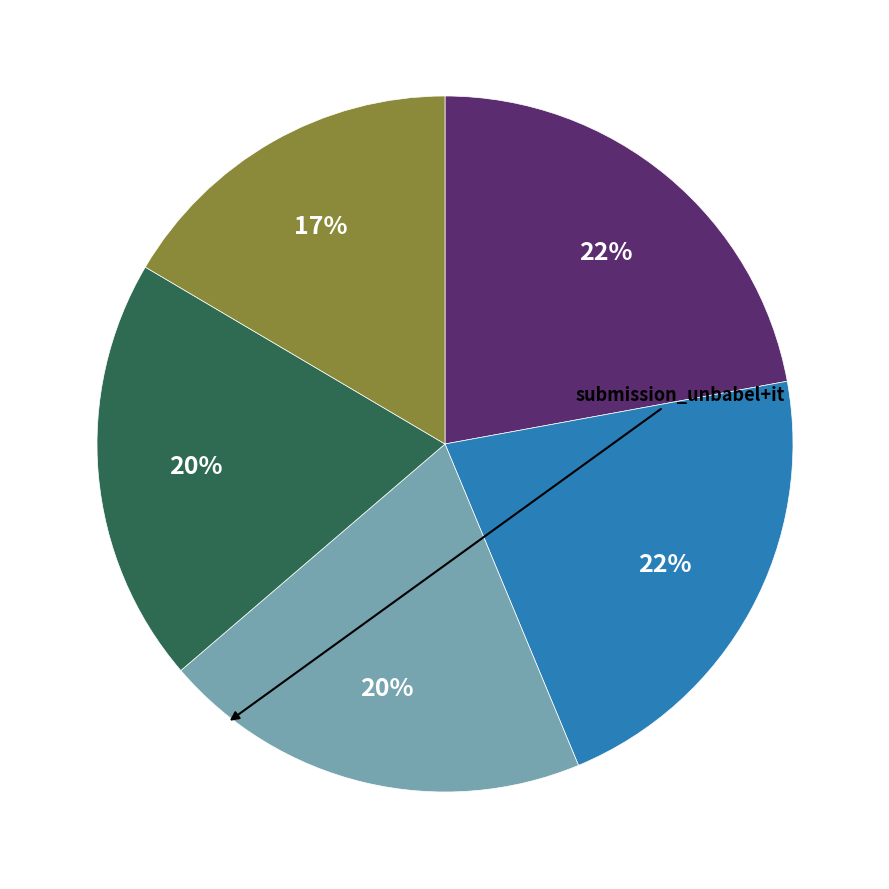

To the nearest percent, what is the average slice percentage?

20%